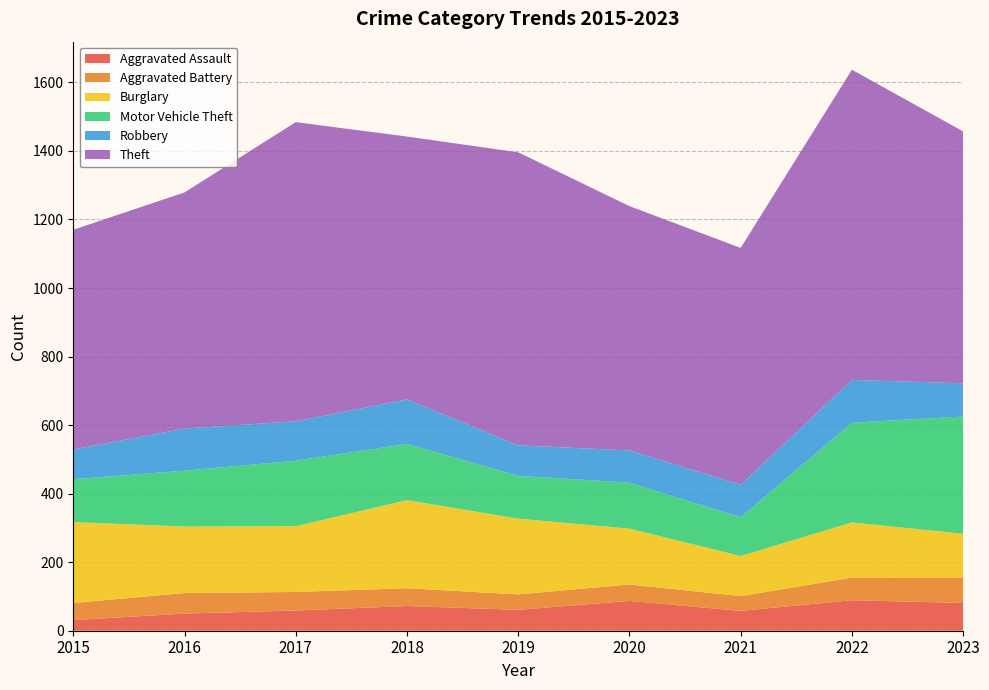

Reading left to right, list all the values displayed in this chart.

Aggravated Assault: 2015=31	2016=50	2017=59	2018=72	2019=61	2020=87	2021=58	2022=89	2023=81
Aggravated Battery: 2015=50	2016=60	2017=54	2018=52	2019=45	2020=48	2021=43	2022=66	2023=73
Burglary: 2015=236	2016=194	2017=192	2018=257	2019=221	2020=163	2021=117	2022=161	2023=129
Motor Vehicle Theft: 2015=125	2016=163	2017=191	2018=164	2019=125	2020=134	2021=113	2022=291	2023=342
Robbery: 2015=87	2016=123	2017=115	2018=130	2019=89	2020=94	2021=95	2022=125	2023=97
Theft: 2015=641	2016=689	2017=873	2018=767	2019=855	2020=713	2021=691	2022=905	2023=735